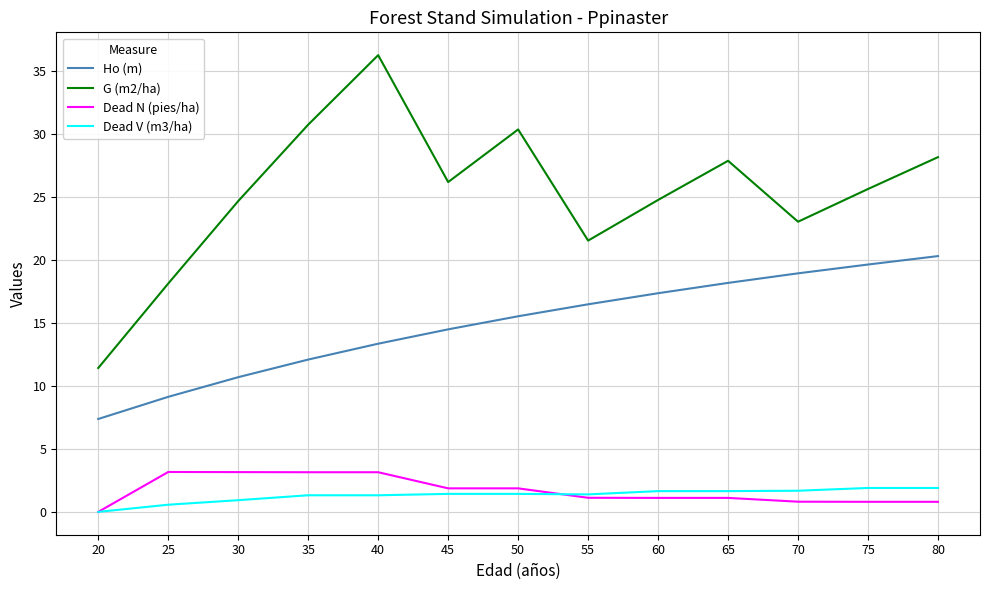

Which series has the largest total across all categories?

G (m2/ha)